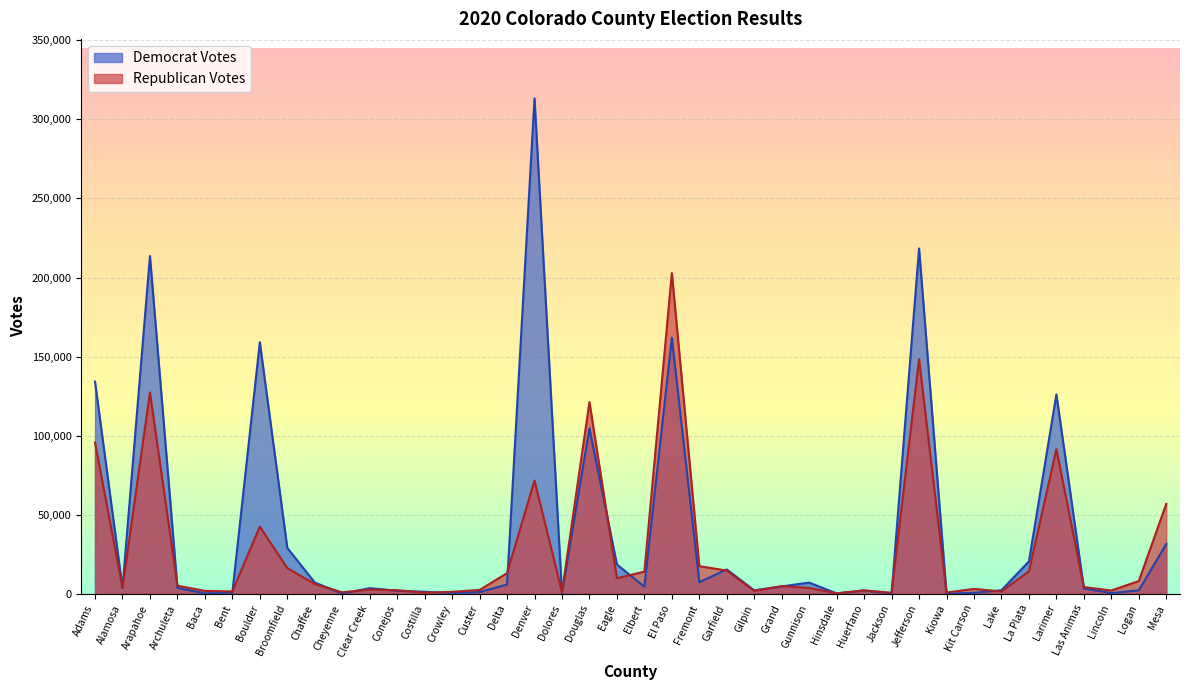

Between Chaffee and Lake, which series saw the biggest shift?

Democrat Votes